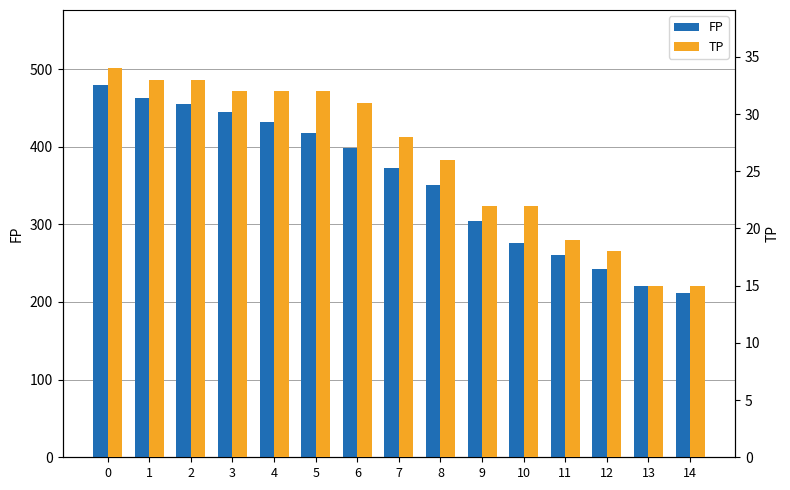

Reading left to right, list all the values displayed in this chart.

FP: 480	463	455	445	432	418	398	373	351	304	276	260	242	221	212
TP: 34	33	33	32	32	32	31	28	26	22	22	19	18	15	15